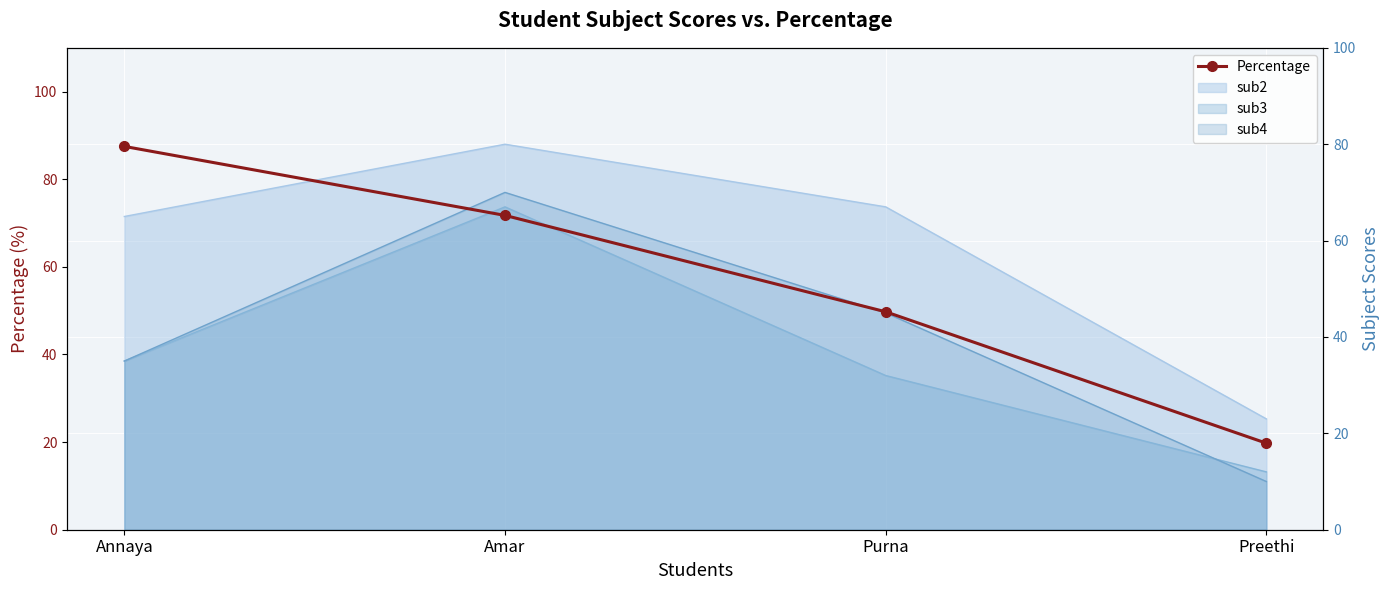

True or false: the data shows 32.4 at Preethi.

False